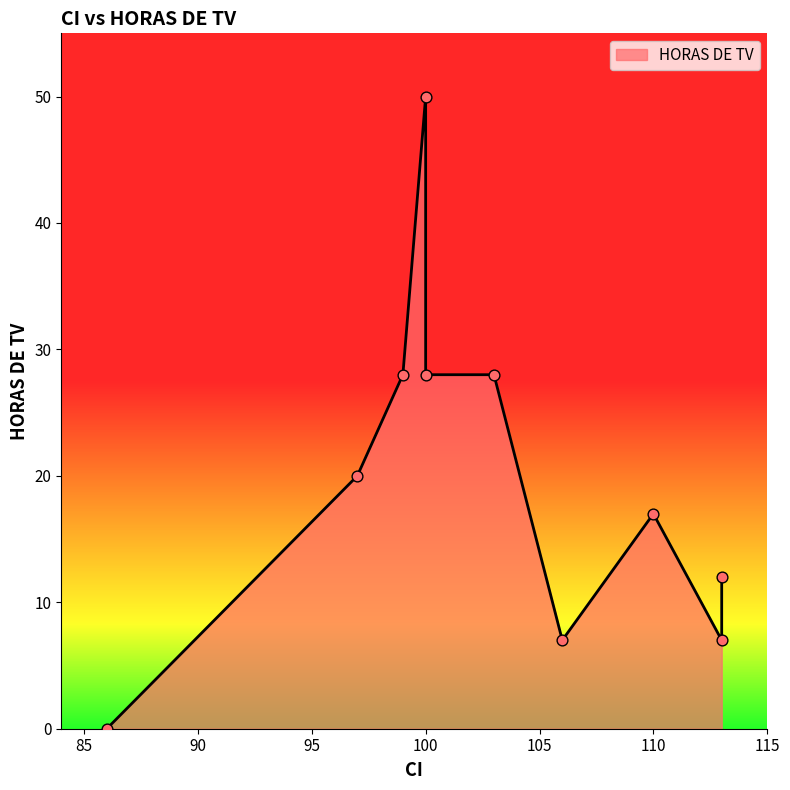

What is the ratio of the value at 100 to the value at 100?

0.6